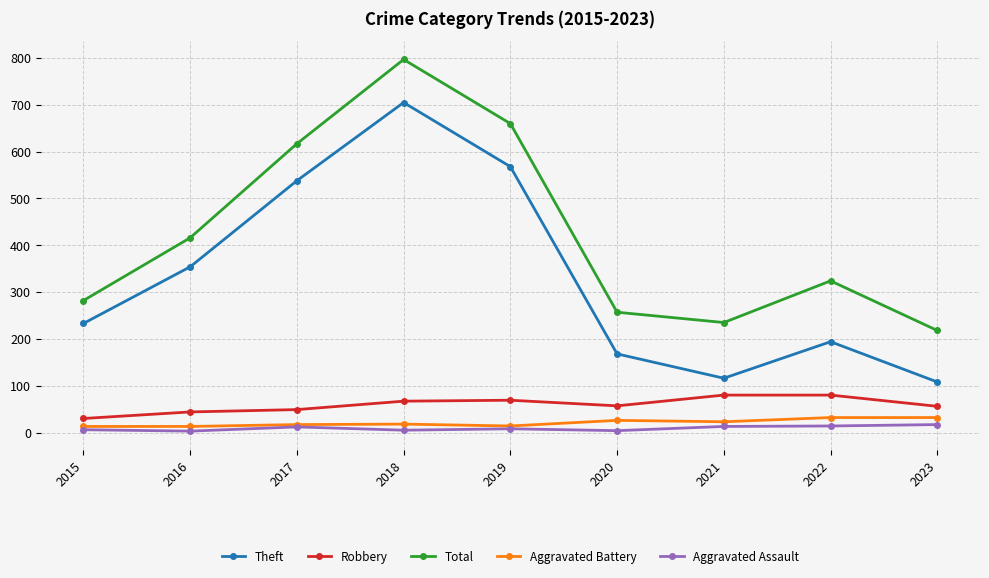

Between 2017 and 2022, which series saw the biggest shift?

Theft